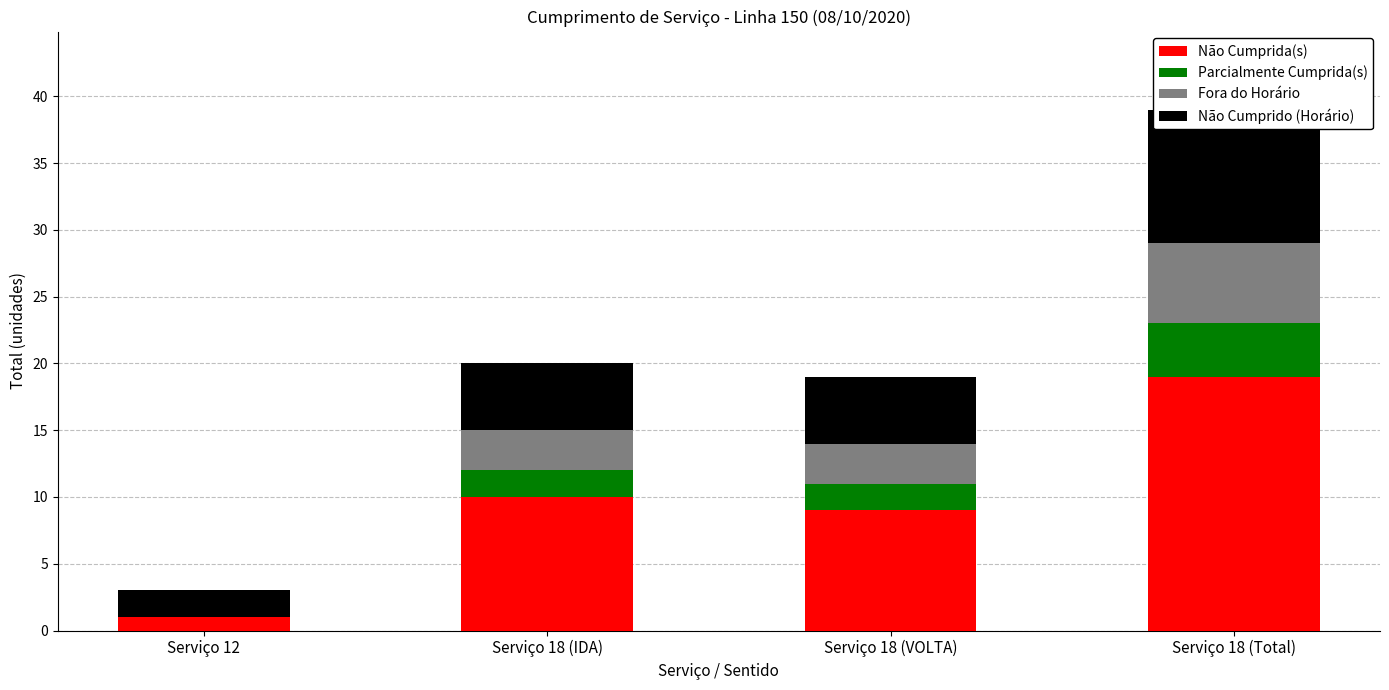

List the labels in order of Parcialmente Cumprida(s) value, smallest first.

Serviço 12, Serviço 18 (IDA), Serviço 18 (VOLTA), Serviço 18 (Total)